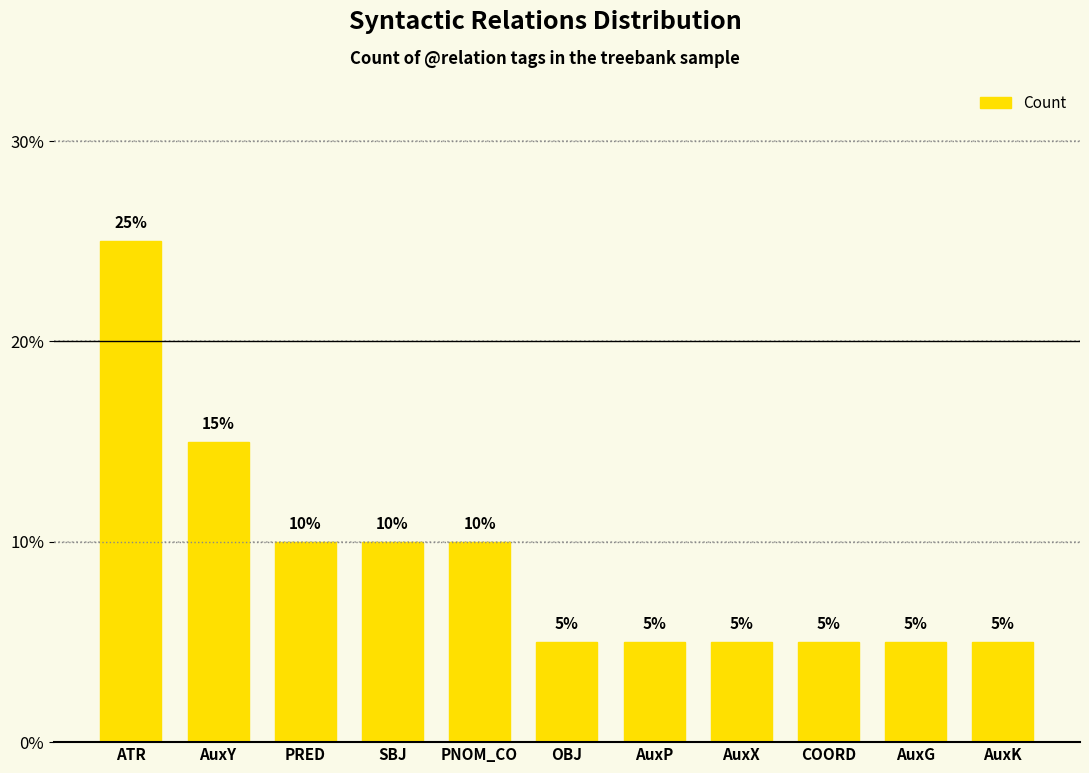

What is the difference between the maximum and minimum values?

20